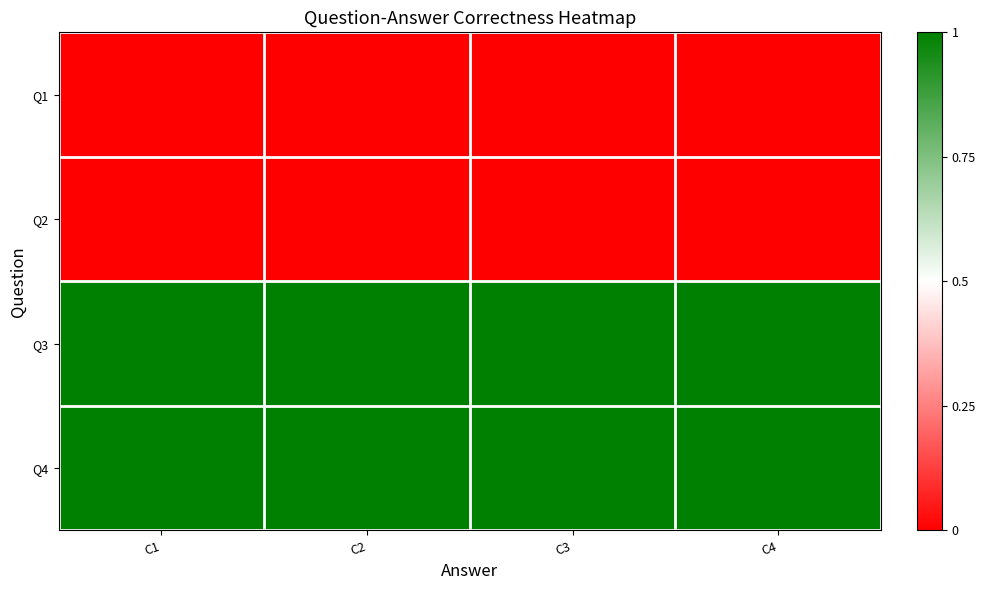

At how many categories does at least one series exceed 0?

4